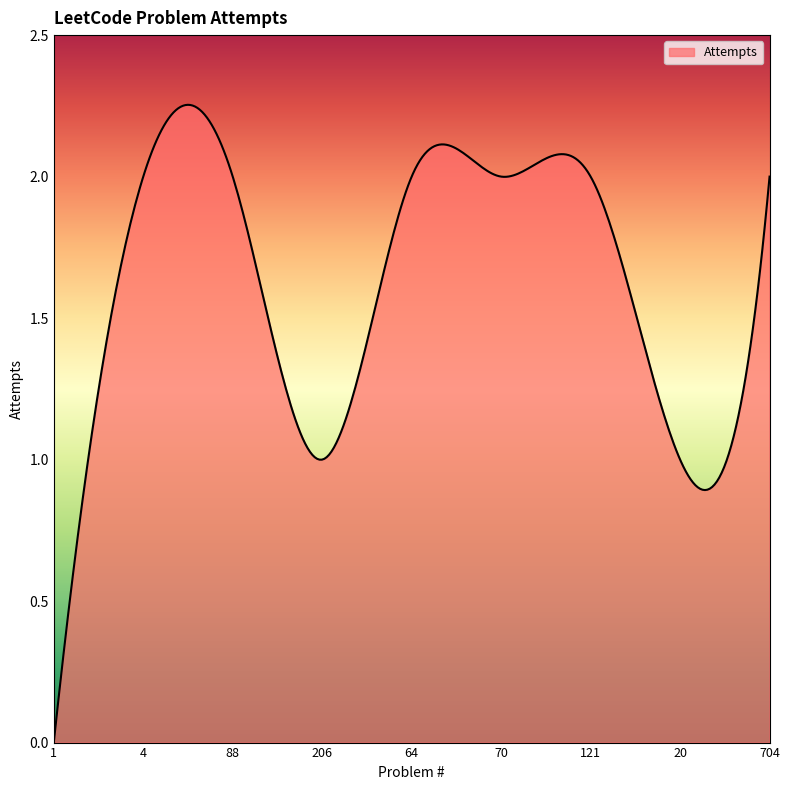

Reading left to right, transcribe all the data shown in this chart.

1=0	4=2	88=2	206=1	64=2	70=2	121=2	20=1	704=2